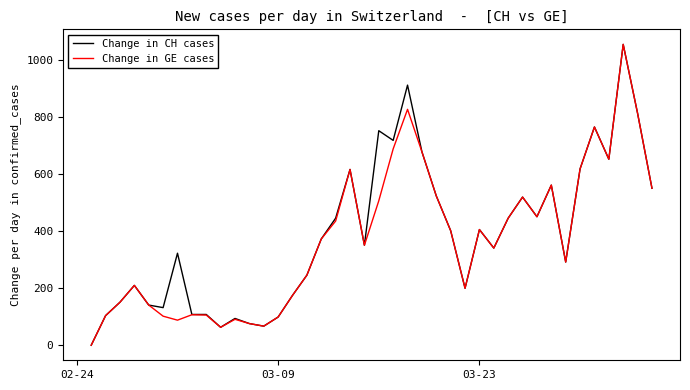

What is the greatest value displayed?

1056